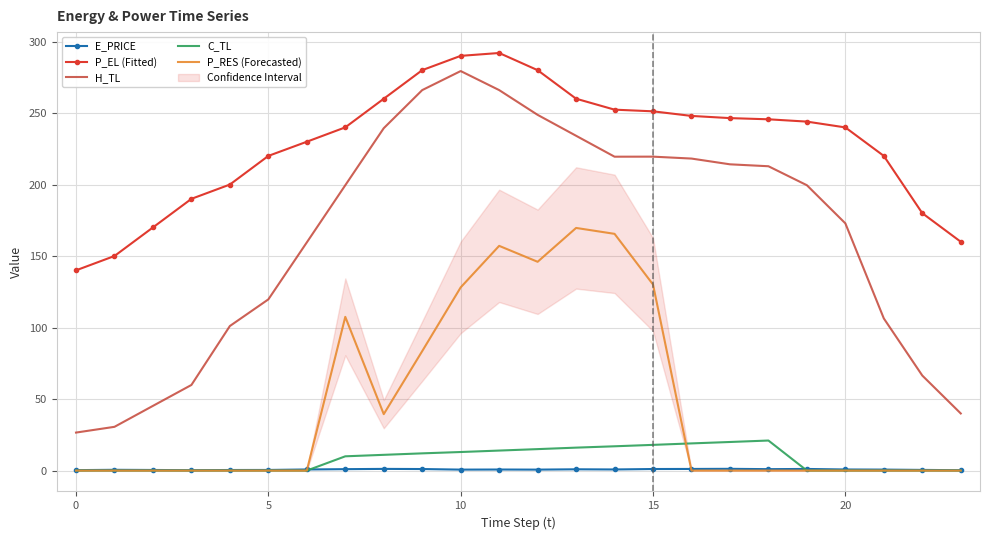

What is the value of the C_TL point at the 9th from the left?

11.0